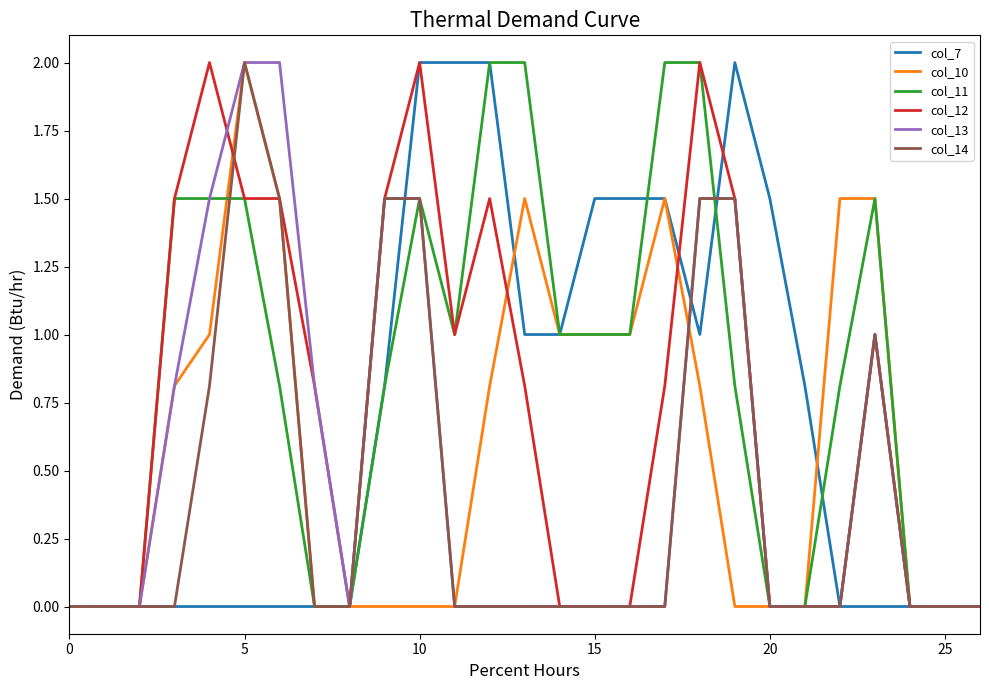

What is the highest value of the col_13 series?

2.0